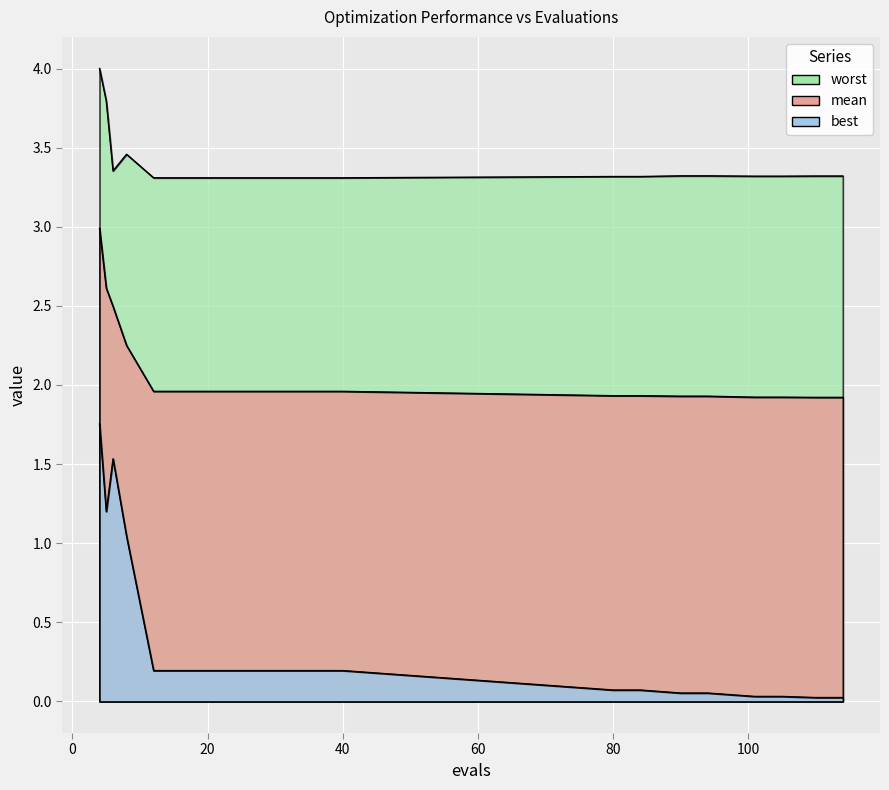

Is it true that worst equals 1.3 at 24?

False